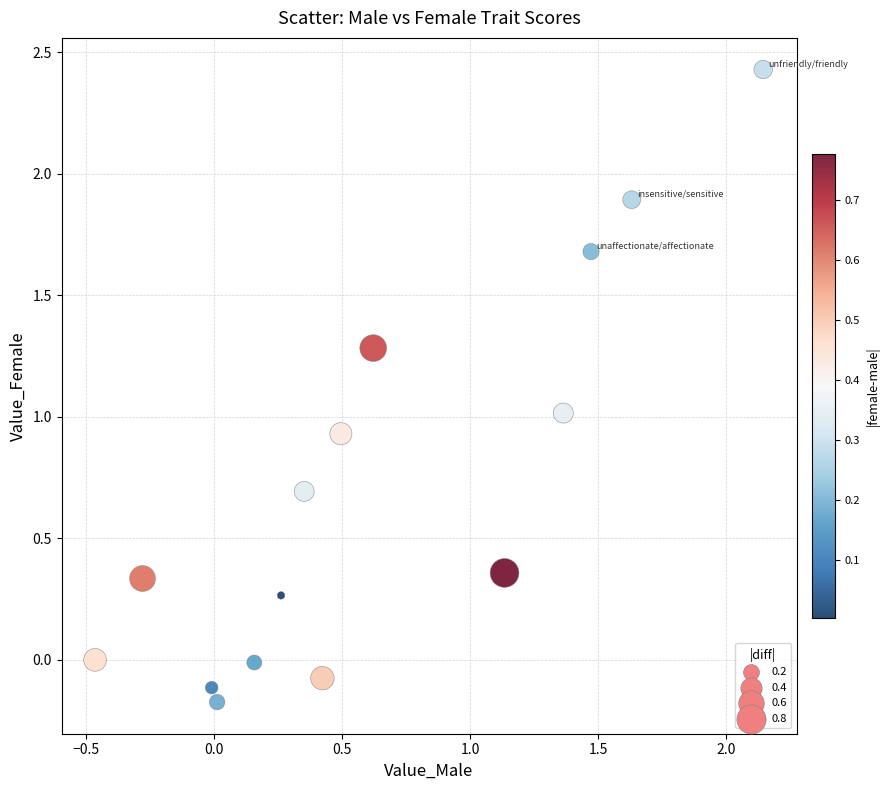

What is the range of X values (max minus min)?

2.6